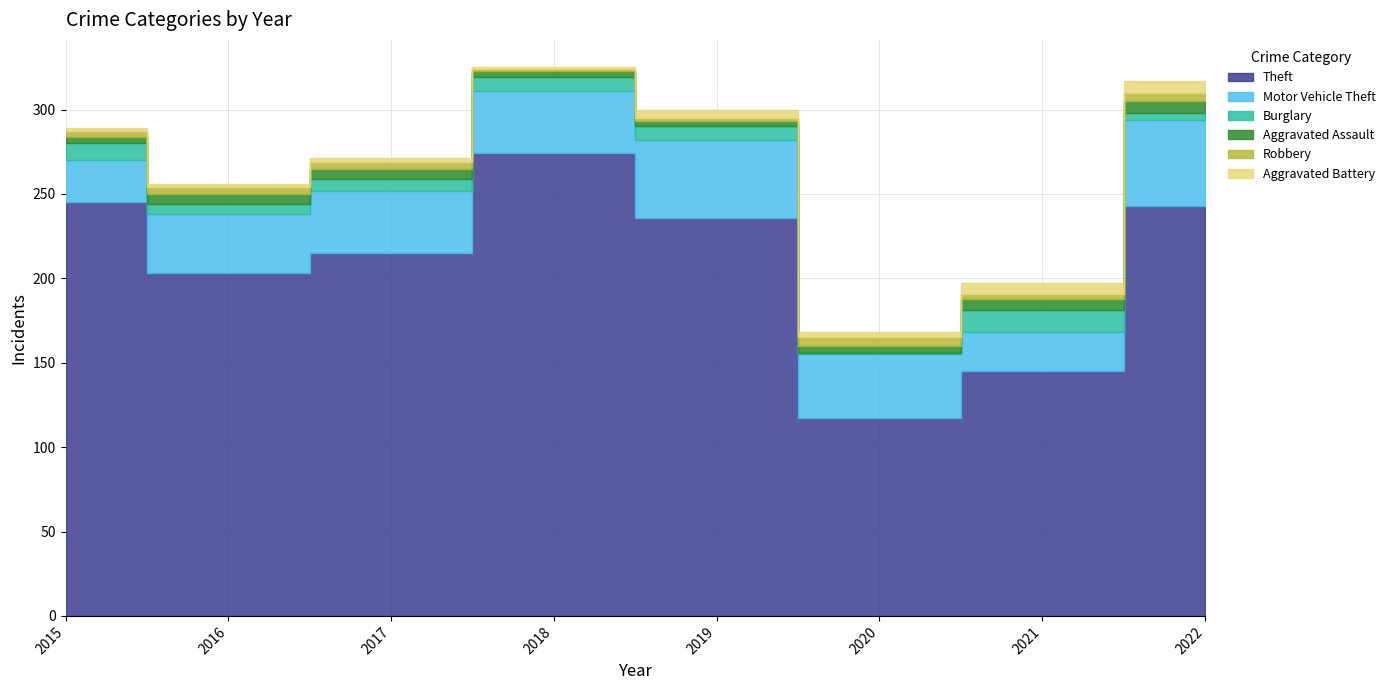

True or false: Theft has a value of 84 at 2021.

False